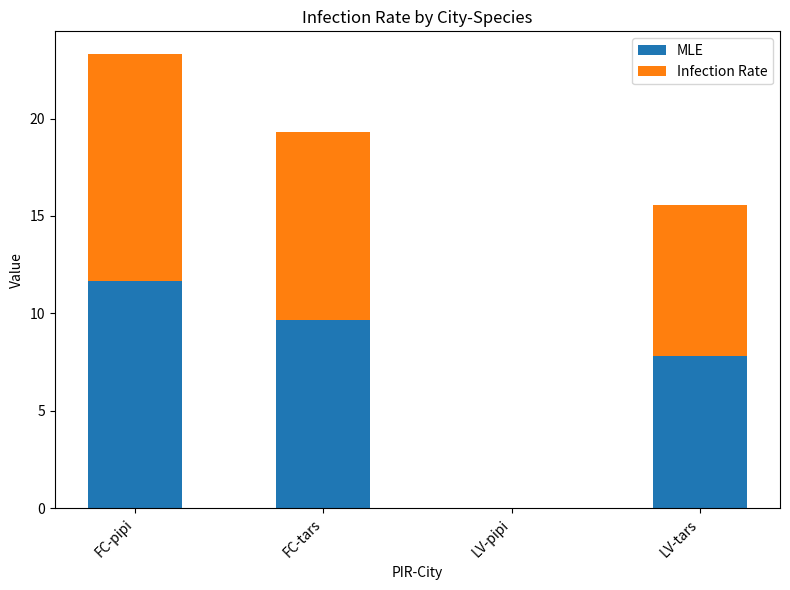

What is the difference between the MLE values at FC-tars and FC-pipi?

2.0